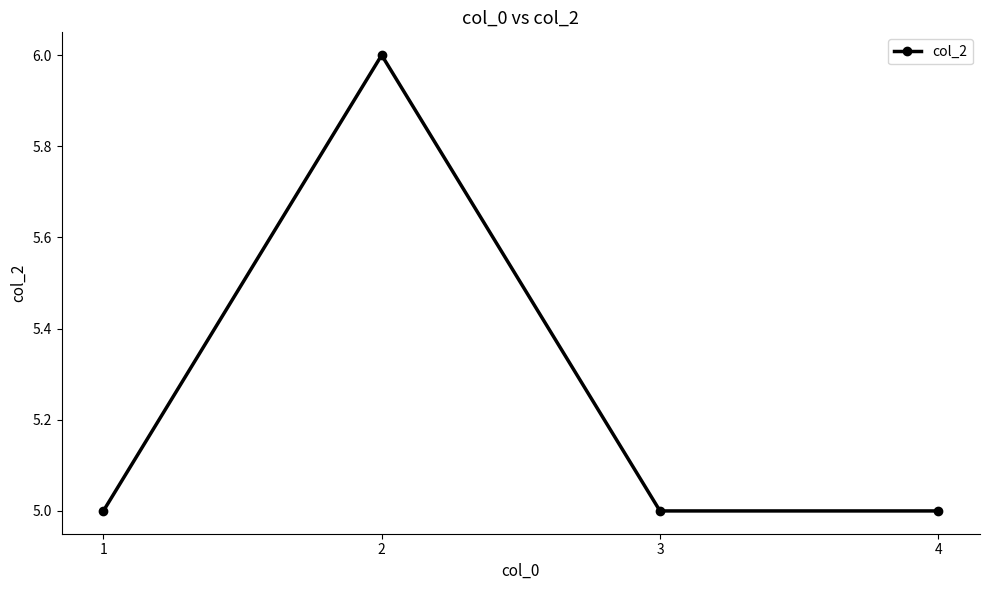

Reading left to right, extract all data points from this chart.

1=5	2=6	3=5	4=5